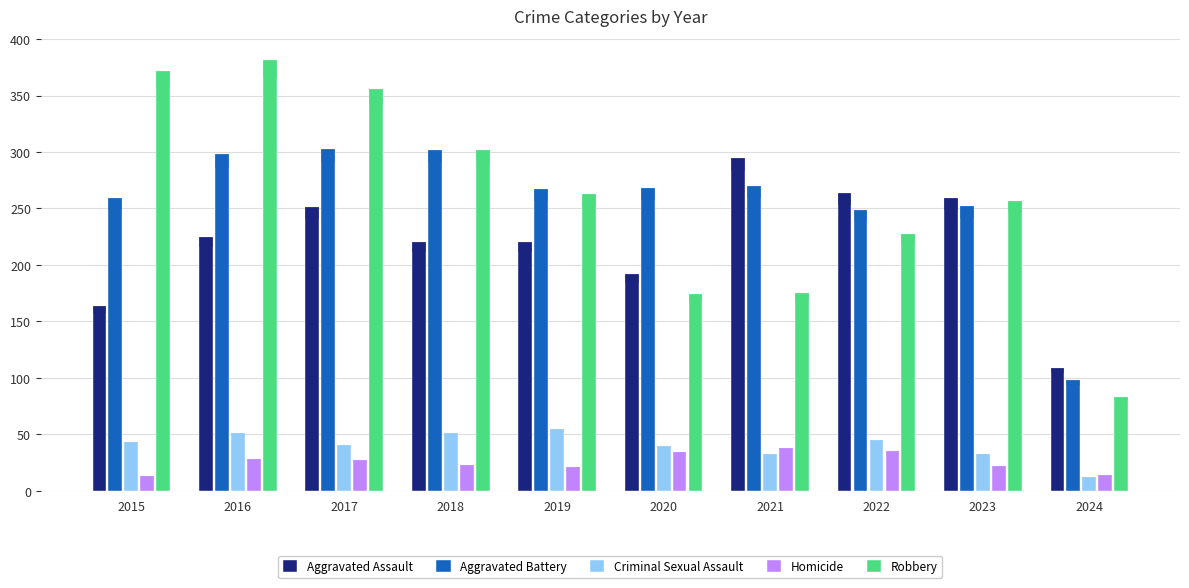

Reading left to right, what are all the values shown in this chart?

Aggravated Assault: 164	225	251	220	220	192	295	264	259	109
Aggravated Battery: 259	298	303	302	267	268	270	249	252	98
Criminal Sexual Assault: 43	51	41	51	55	40	33	45	33	12
Homicide: 13	28	27	23	21	34	38	35	22	14
Robbery: 372	381	356	302	263	174	175	227	257	83